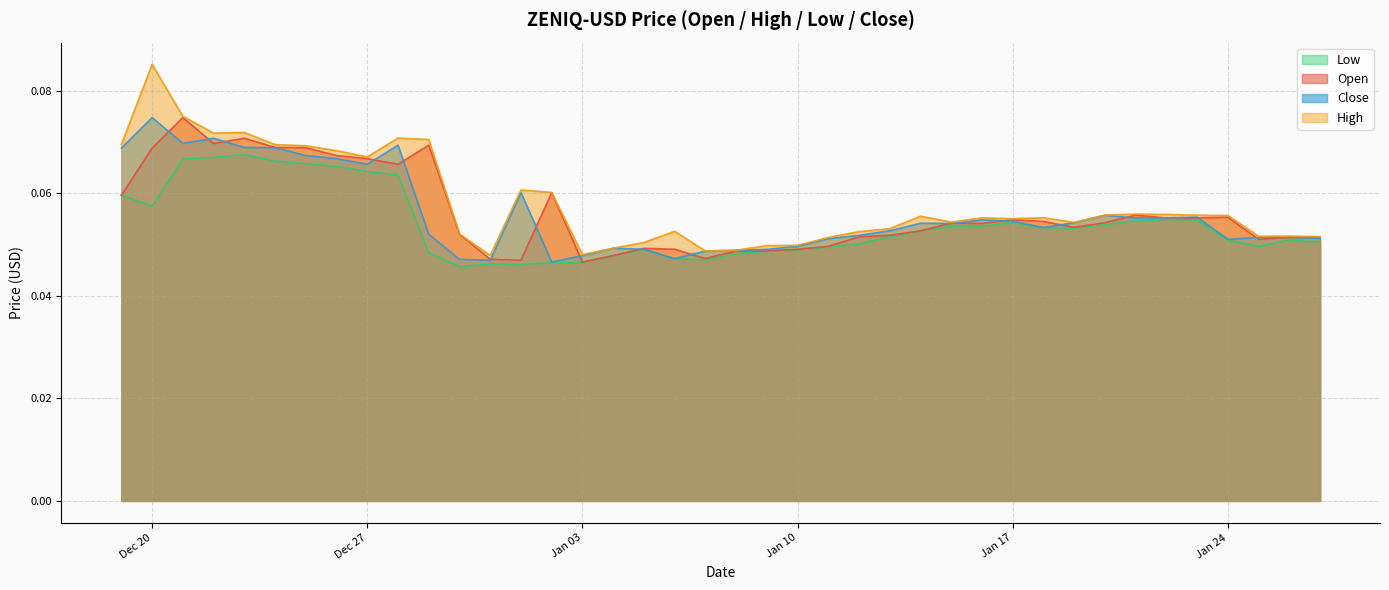

Which category has the highest value across all series?

Dec 20